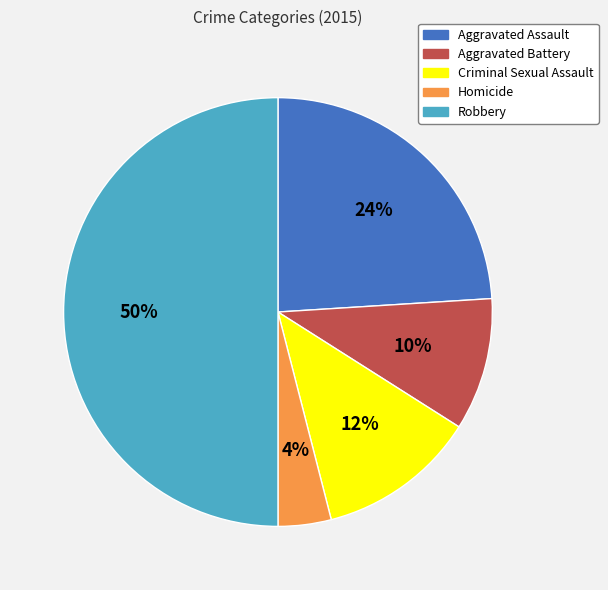

To the nearest percent, what percentage of the pie is Aggravated Battery?

10%